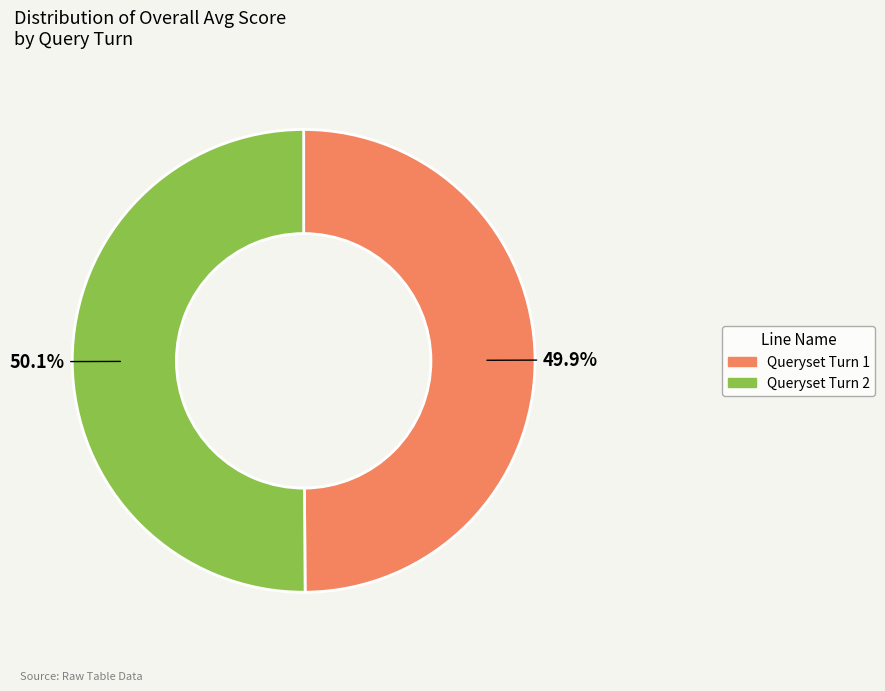

To the nearest percent, what portion does Queryset Turn 1 represent?

50%